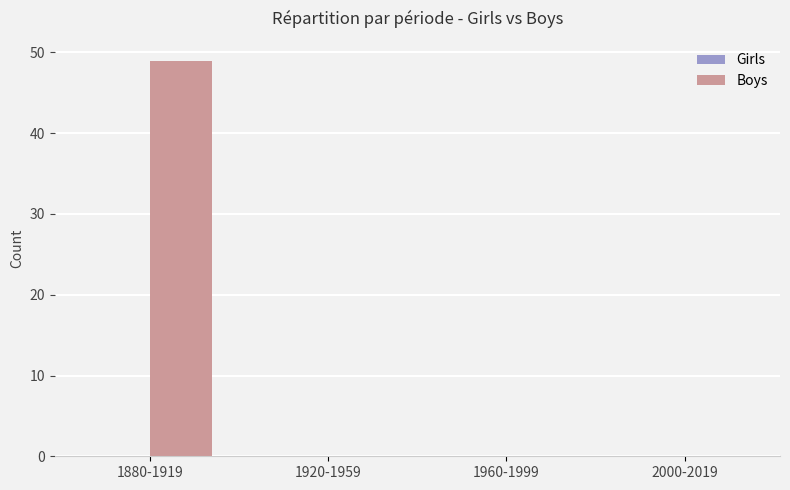

What is the change in value from 1880-1919 to 1960-1999?

-49